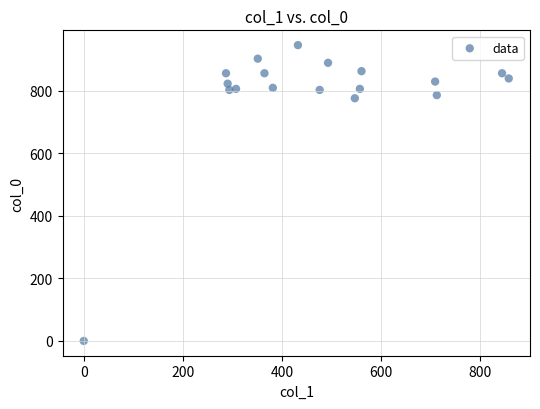

What is the range of Y values (max minus min)?

946.7